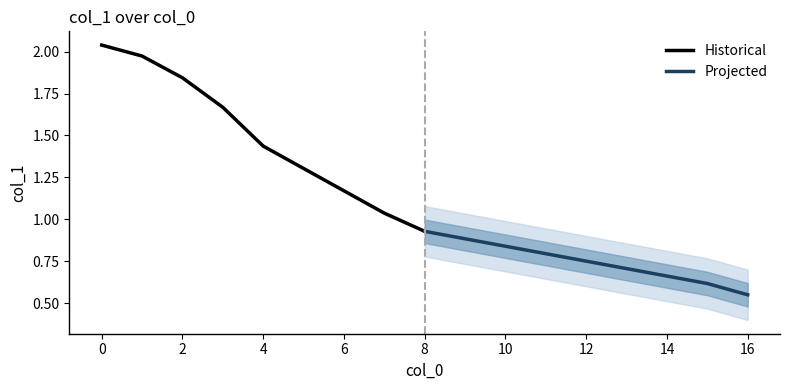

What is the average value?

1.3